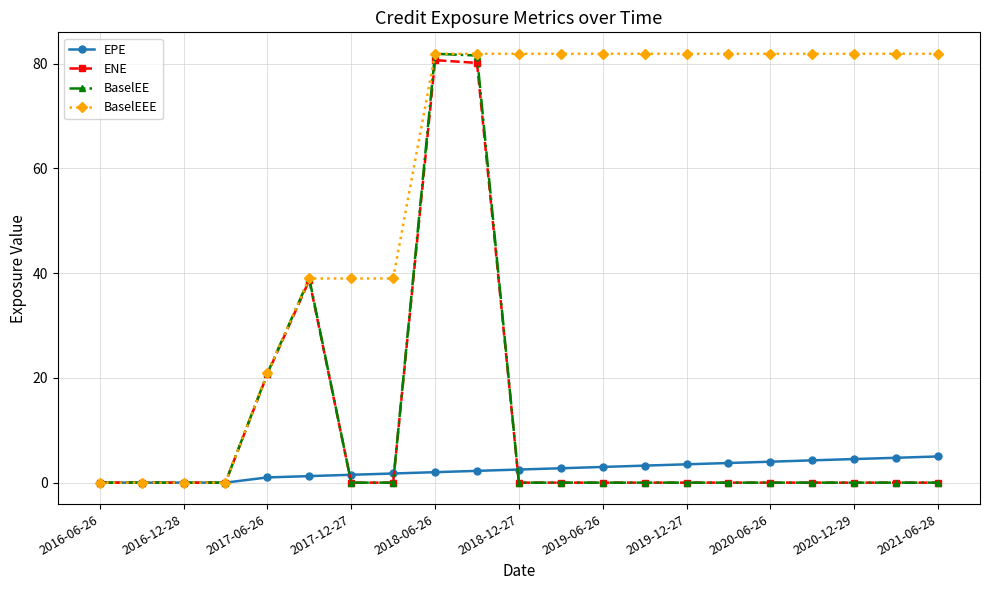

Does the chart have visible grid lines?

Yes